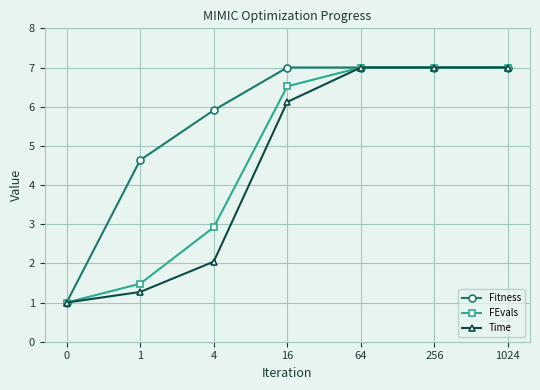

Reading right to left, extract all data points from this chart.

Fitness: 1024=7.0	256=7.0	64=7.0	16=7.0	4=5.9	1=4.6	0=1.0
FEvals: 1024=7.0	256=7.0	64=7.0	16=6.5	4=2.9	1=1.5	0=1.0
Time: 1024=7.0	256=7.0	64=7.0	16=6.1	4=2.0	1=1.3	0=1.0